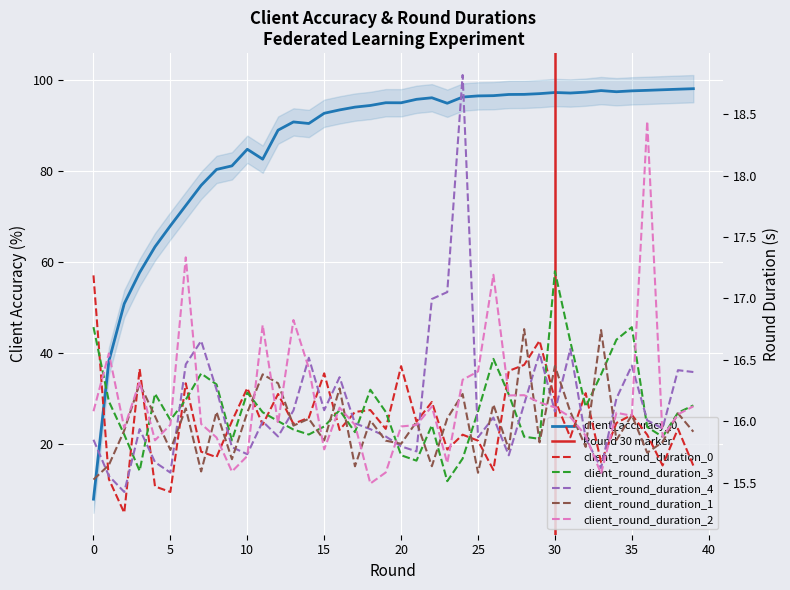

What is the difference between the highest and lowest values at 9?

65.5